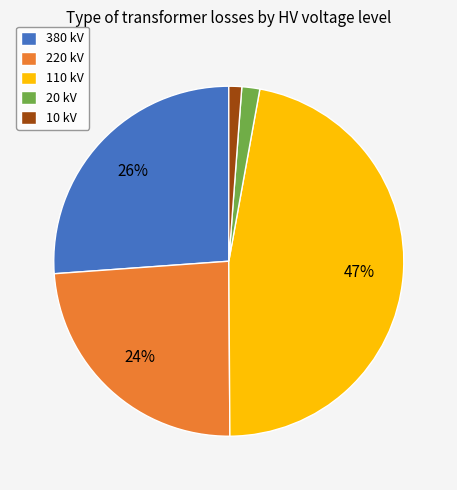

Which slice is the largest?

110 kV